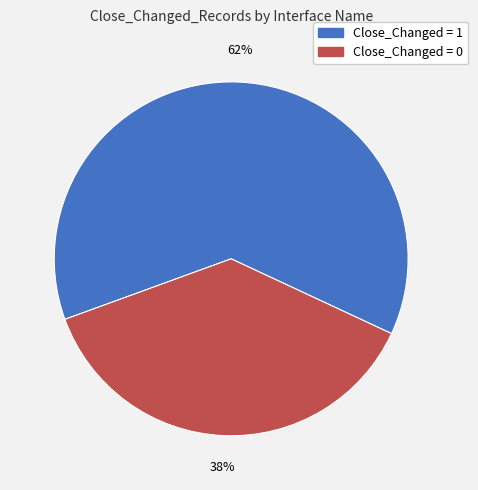

Which slice is the largest?

Close_Changed = 1